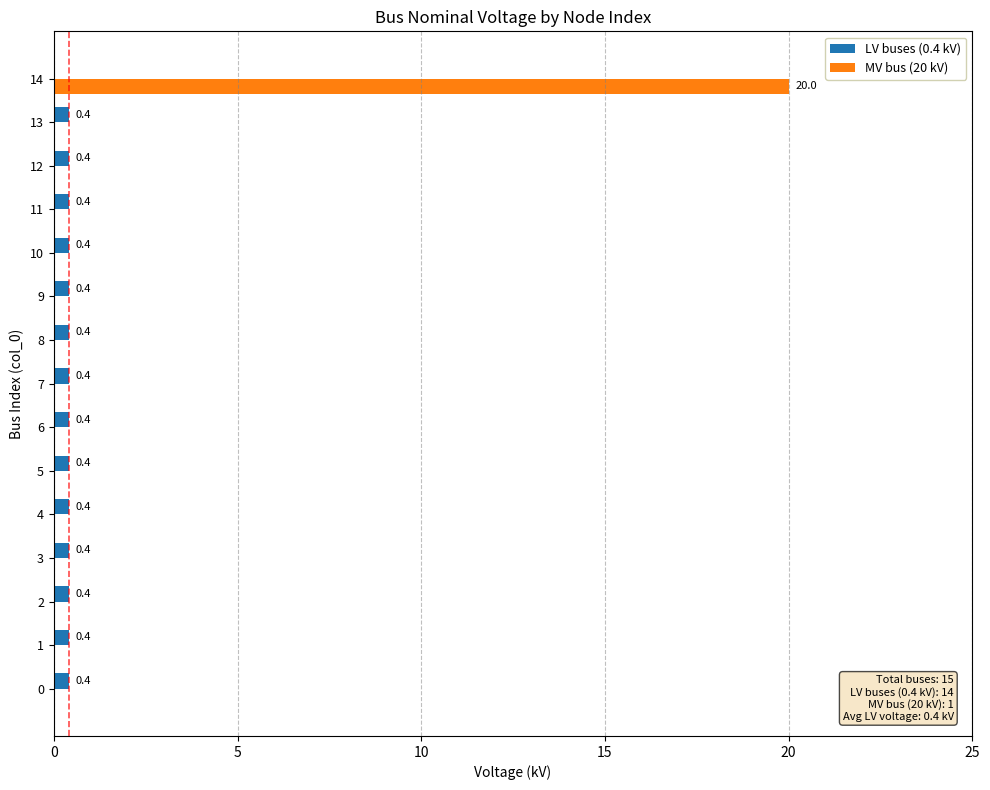

True or false: LV buses (0.4 kV) has a value of 0.4 at 12.

True